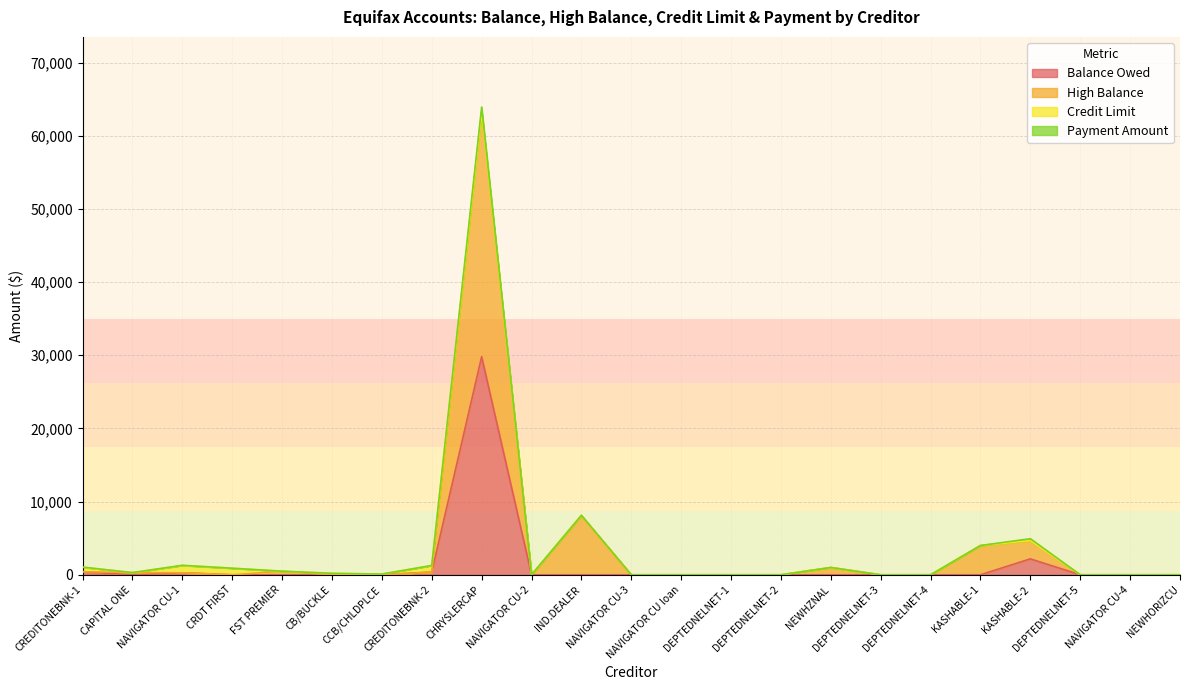

Which series has the widest spread of values?

High Balance